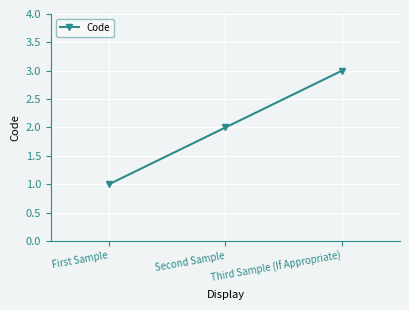

Is this an area chart (filled region under the line)?

No